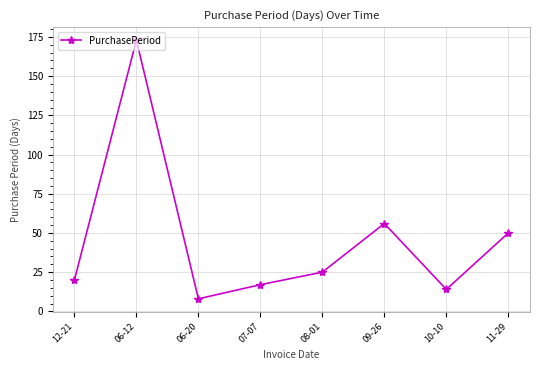

What position from the right is 08-01?

4